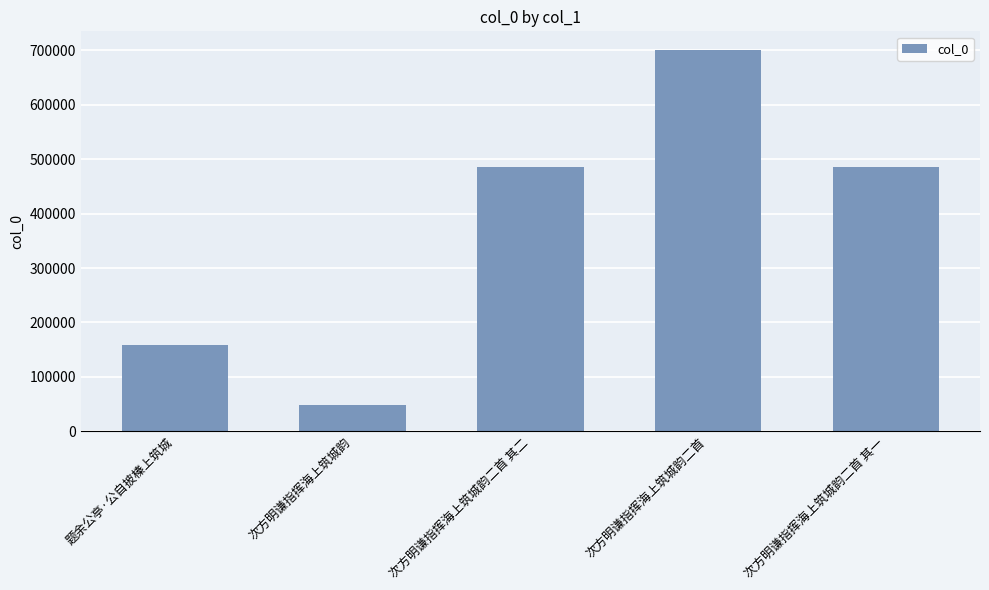

At which category does the chart reach its peak across all series?

次方明谦指挥海上筑城韵二首